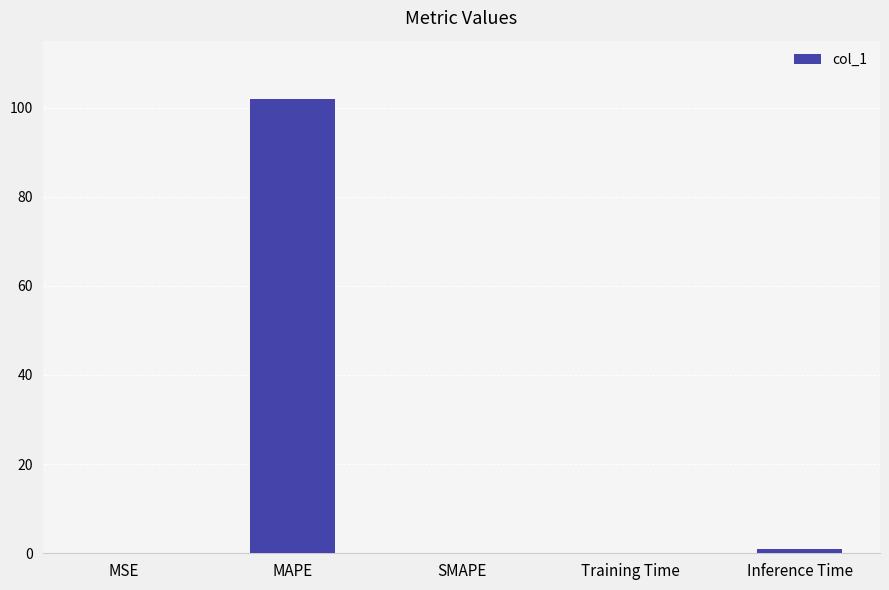

How many data points does each series have?

5